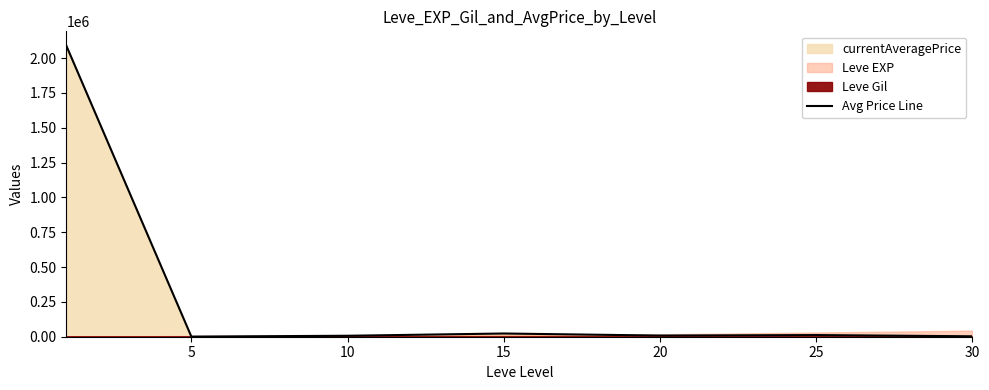

Reading left to right, transcribe all the data shown in this chart.

2087955.0	909.0	6934.5	23092.7	8352.0	11930.3	3164.8